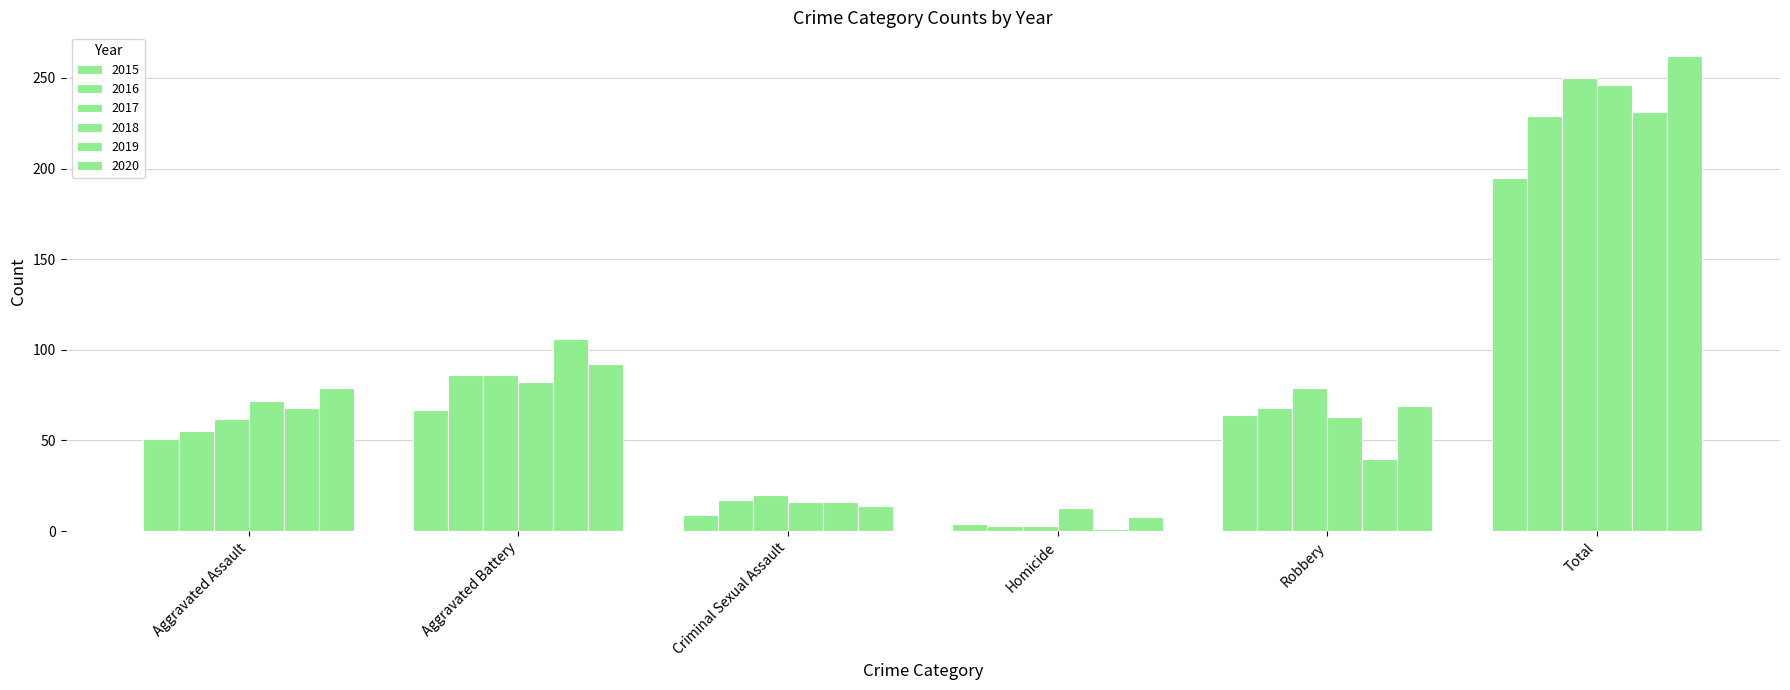

What is the value of the 2018 bar at the 6th from the left?

246